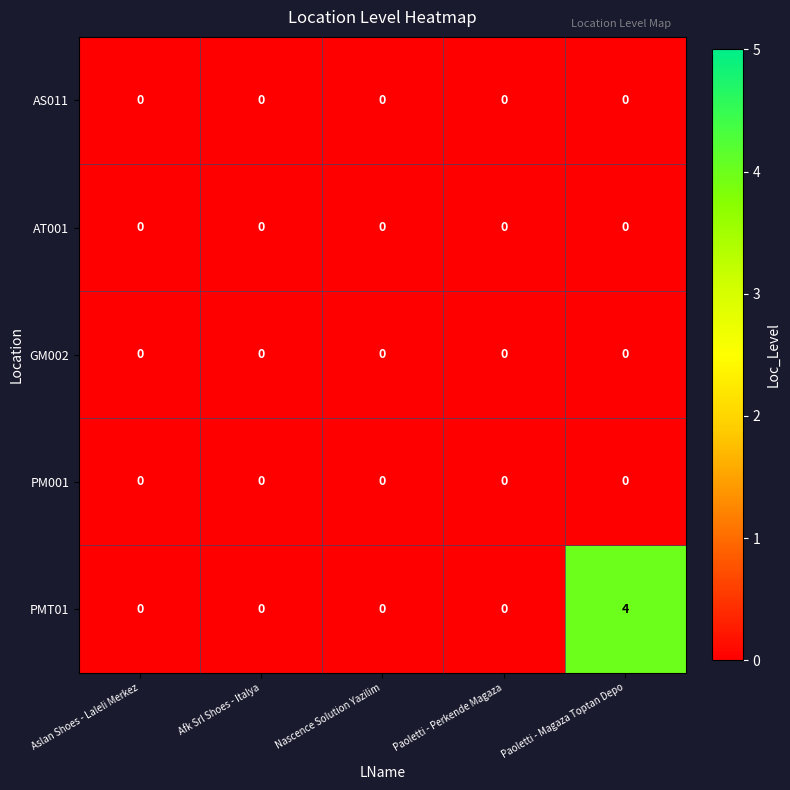

At which category is the sum across all series the highest?

Paoletti - Magaza Toptan Depo